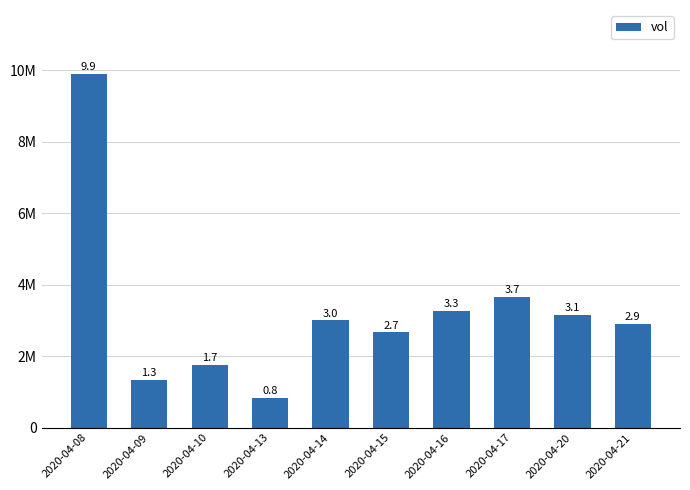

List the labels in order of value, smallest first.

2020-04-13, 2020-04-09, 2020-04-10, 2020-04-15, 2020-04-21, 2020-04-14, 2020-04-20, 2020-04-16, 2020-04-17, 2020-04-08